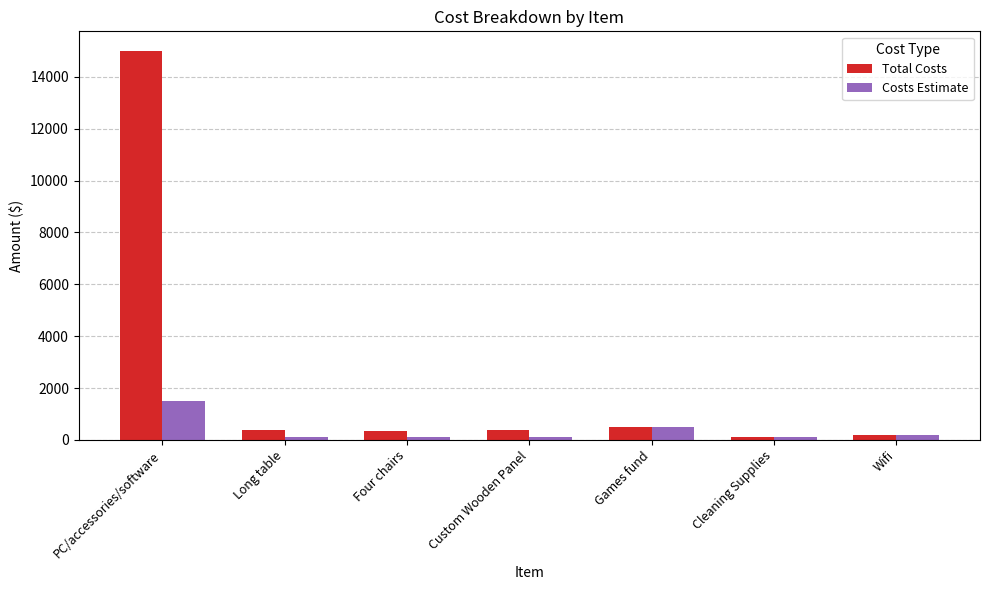

What are all the series names shown in the legend?

Total Costs, Costs Estimate